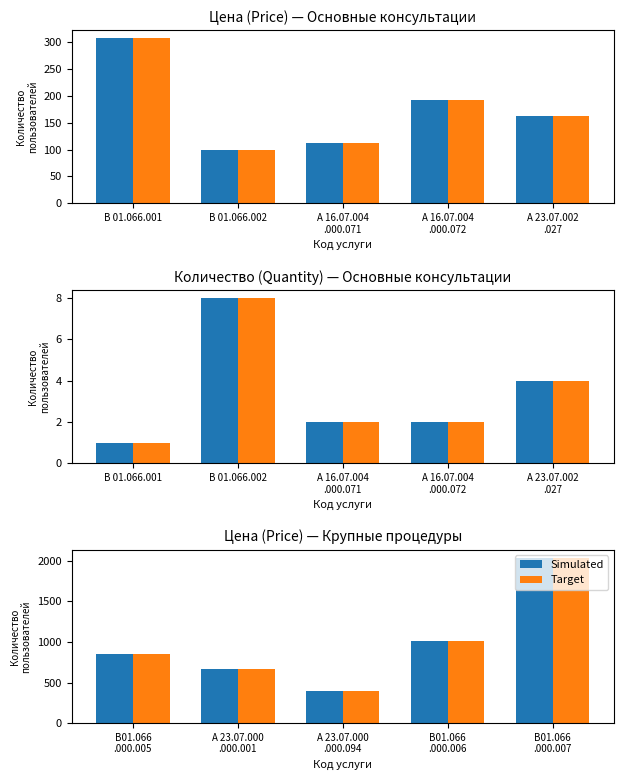

What is the lowest value of the Target series?

397